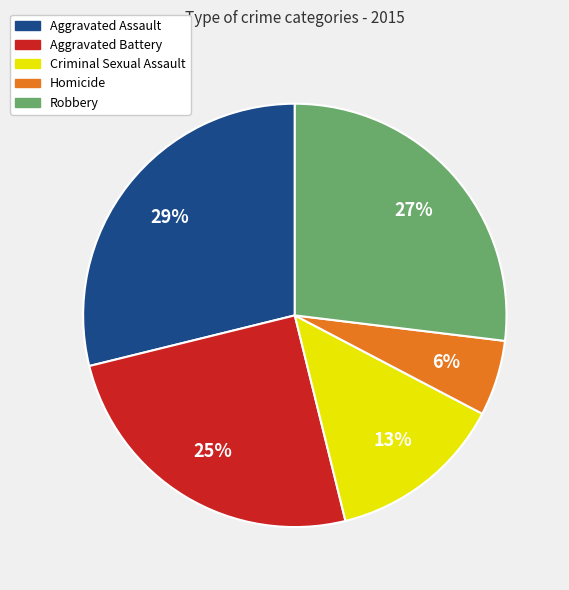

How many slices are in this pie chart?

5